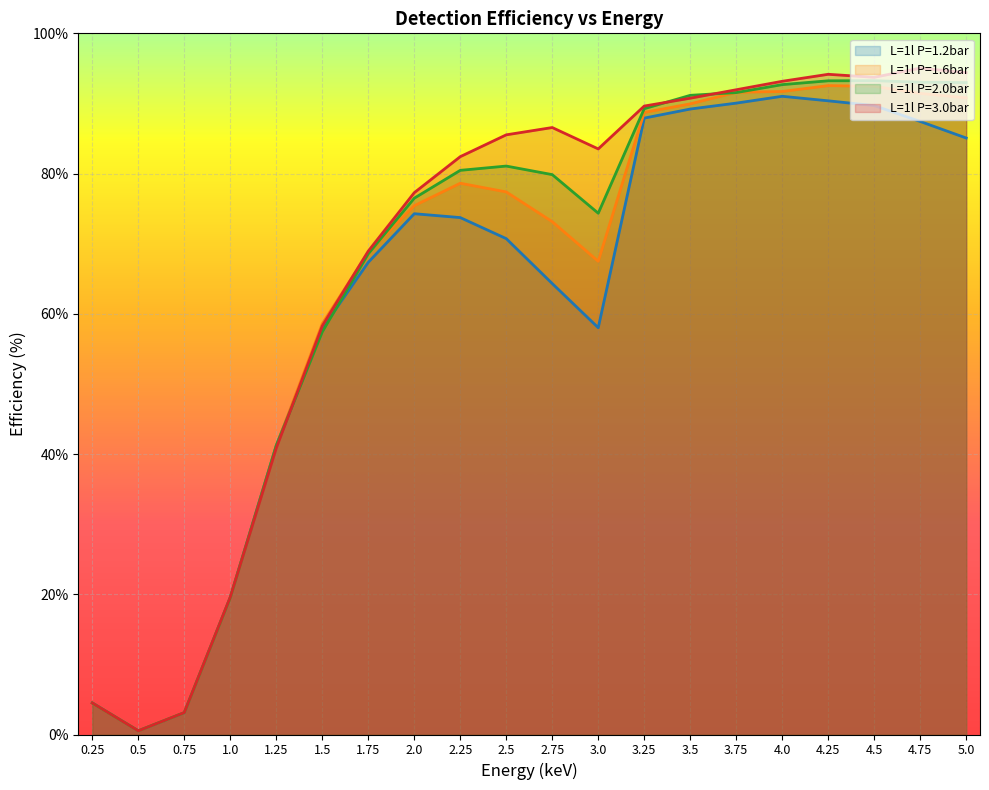

How many times do L=1l P=2.0bar and L=1l P=1.6bar cross each other?

8